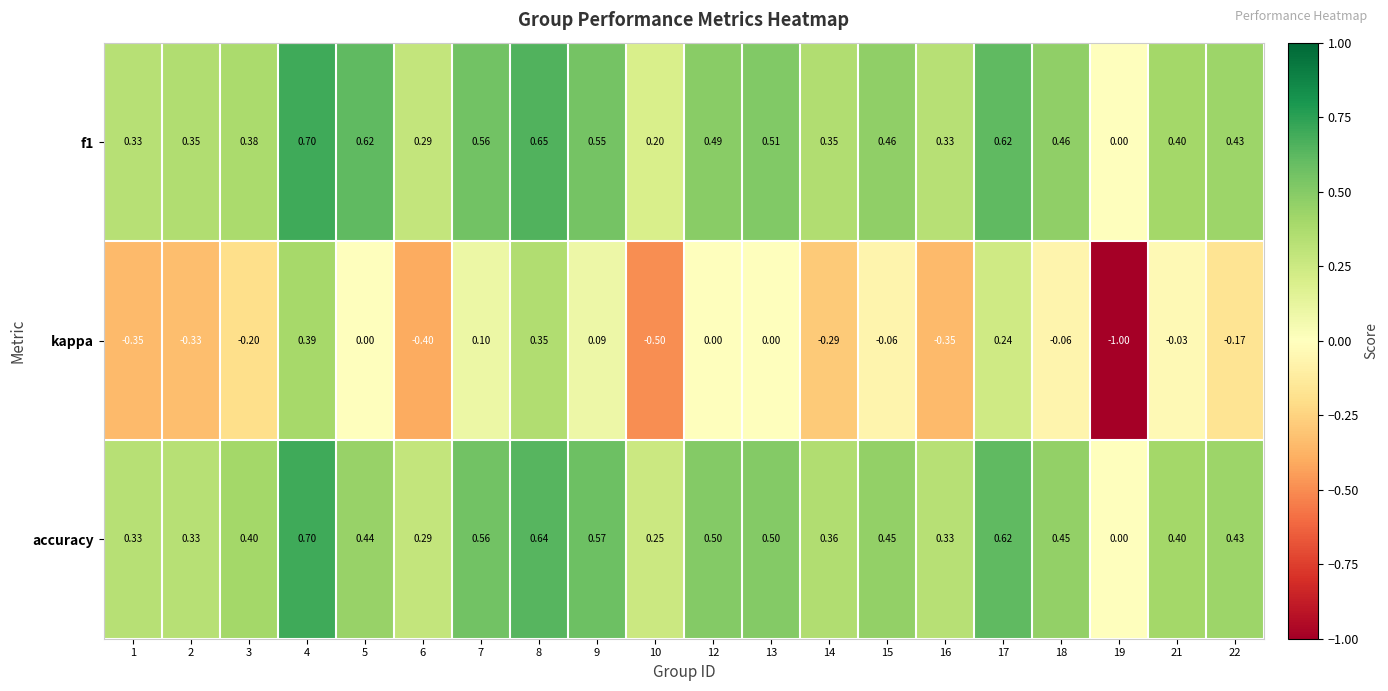

Count the number of data series in this chart.

3